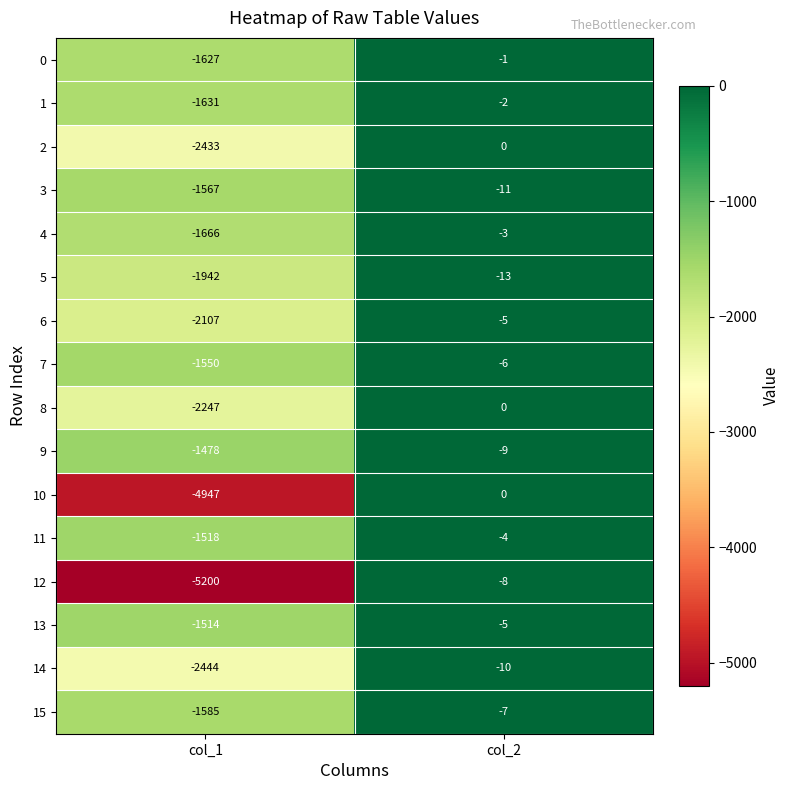

Which series changed the most between col_1 and col_2?

12